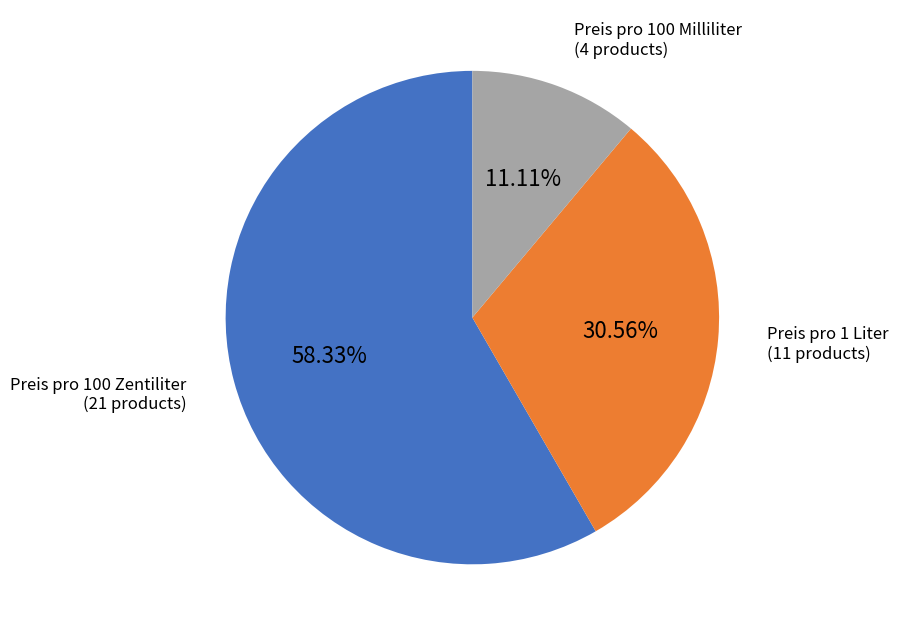

Is there a majority slice in this chart?

Yes